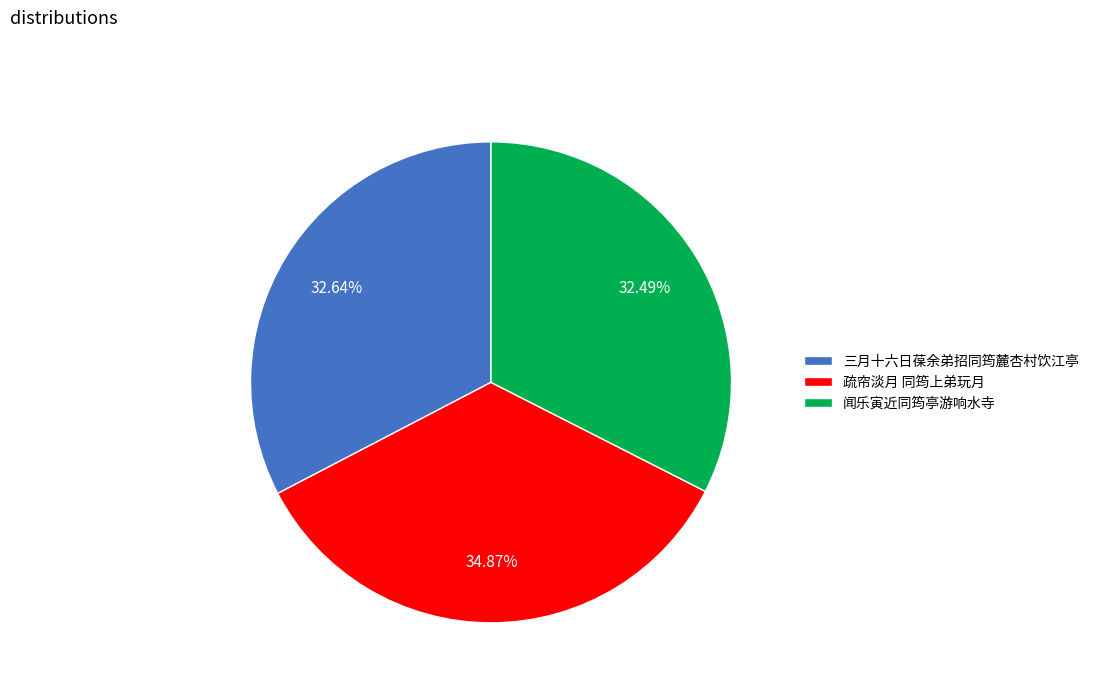

Approximately how many times larger is the value at 疏帘淡月 同筠上弟玩月 compared to 闻乐寅近同筠亭游响水寺?

1.1